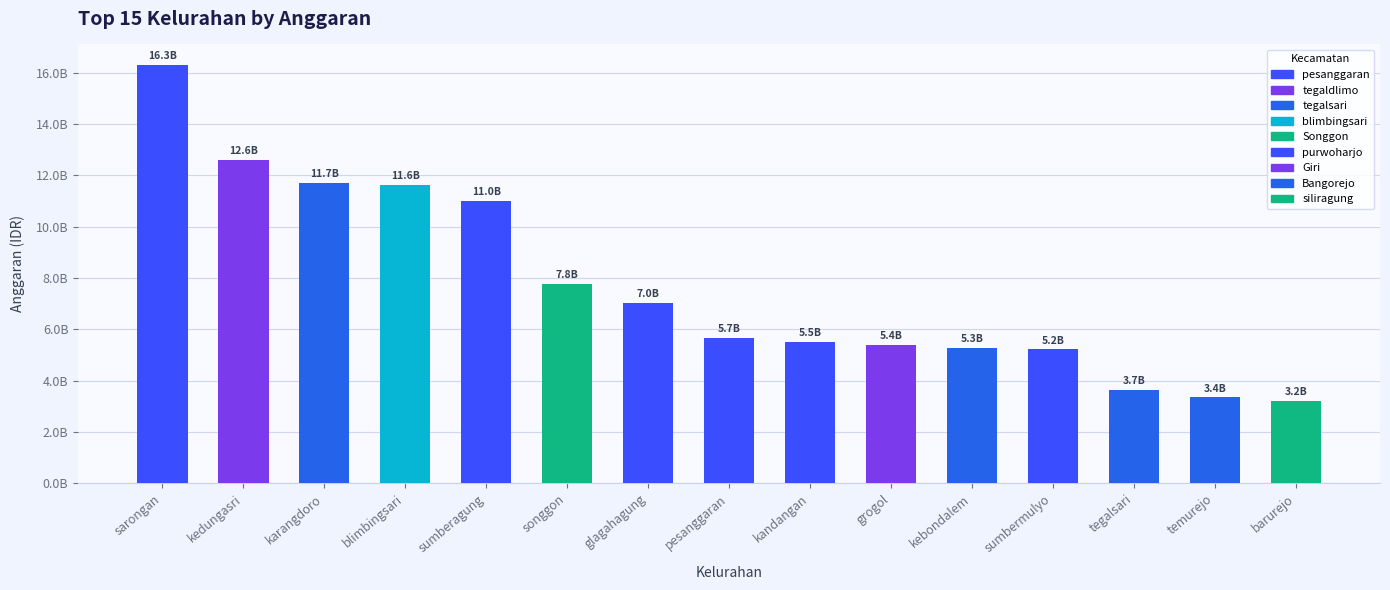

Does the chart contain any negative values?

No